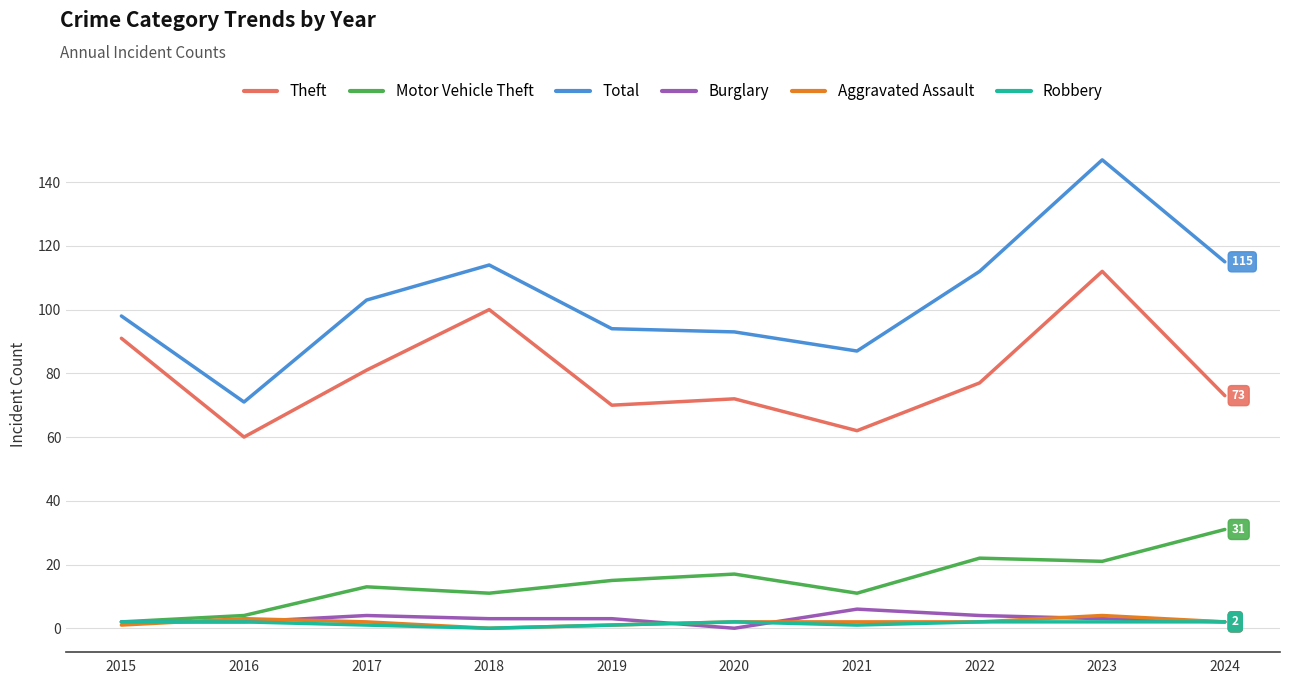

Is it true that Theft equals 163 at 2023?

False